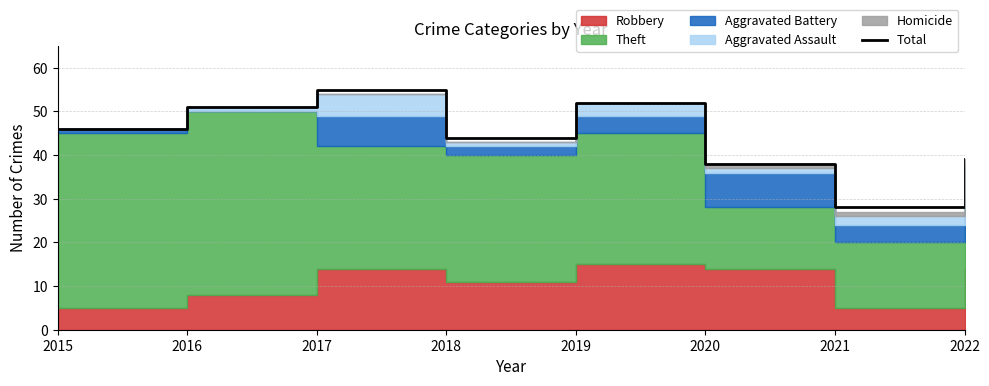

At which label does the data first exceed 46?

2016